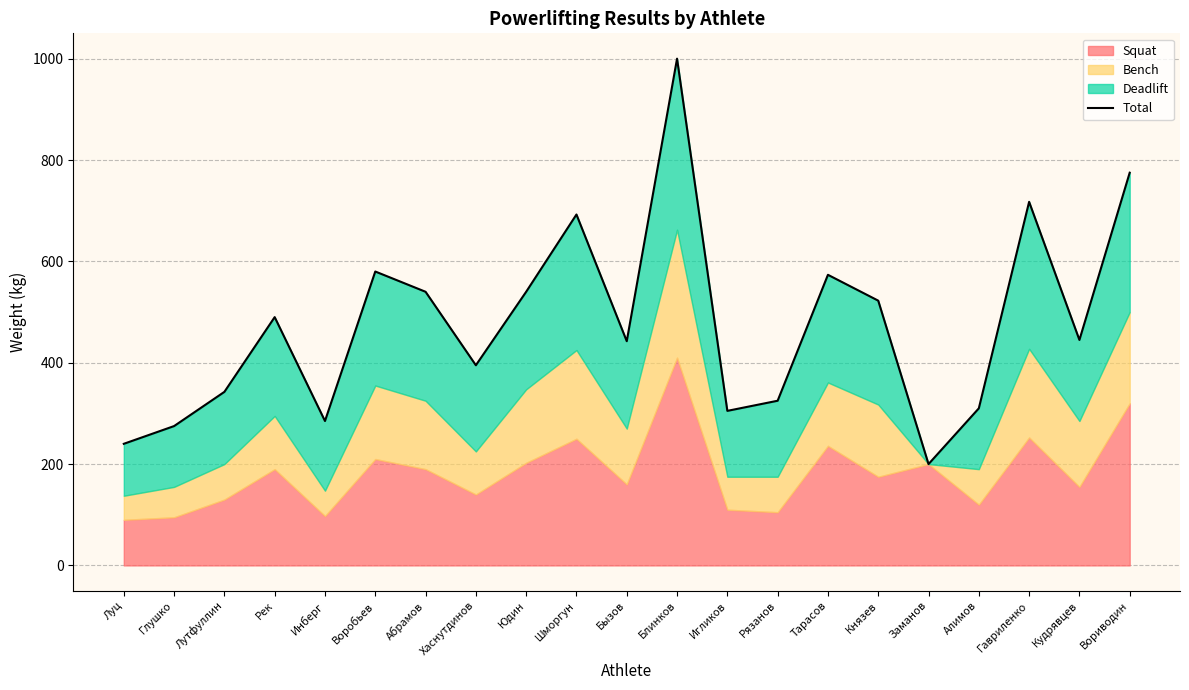

Count the number of categories in the chart.

21